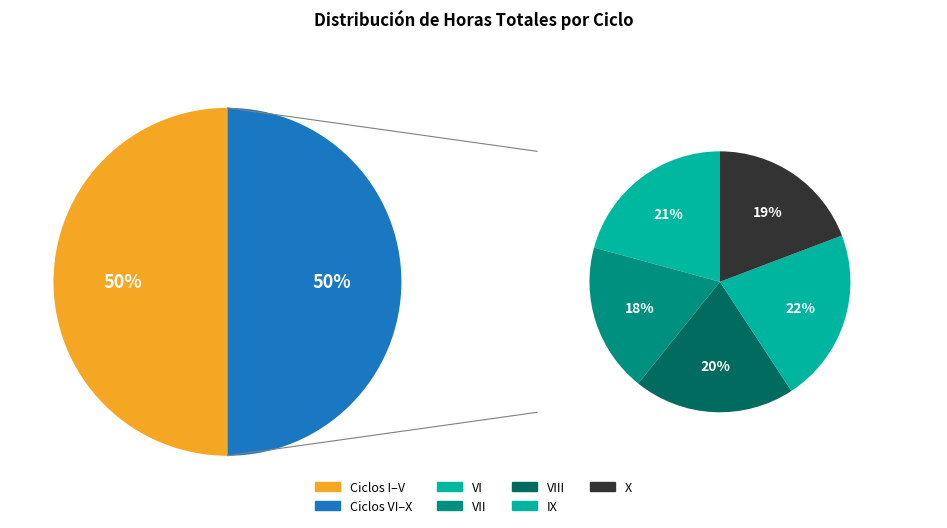

Is it true that IX is 3% of the pie?

False